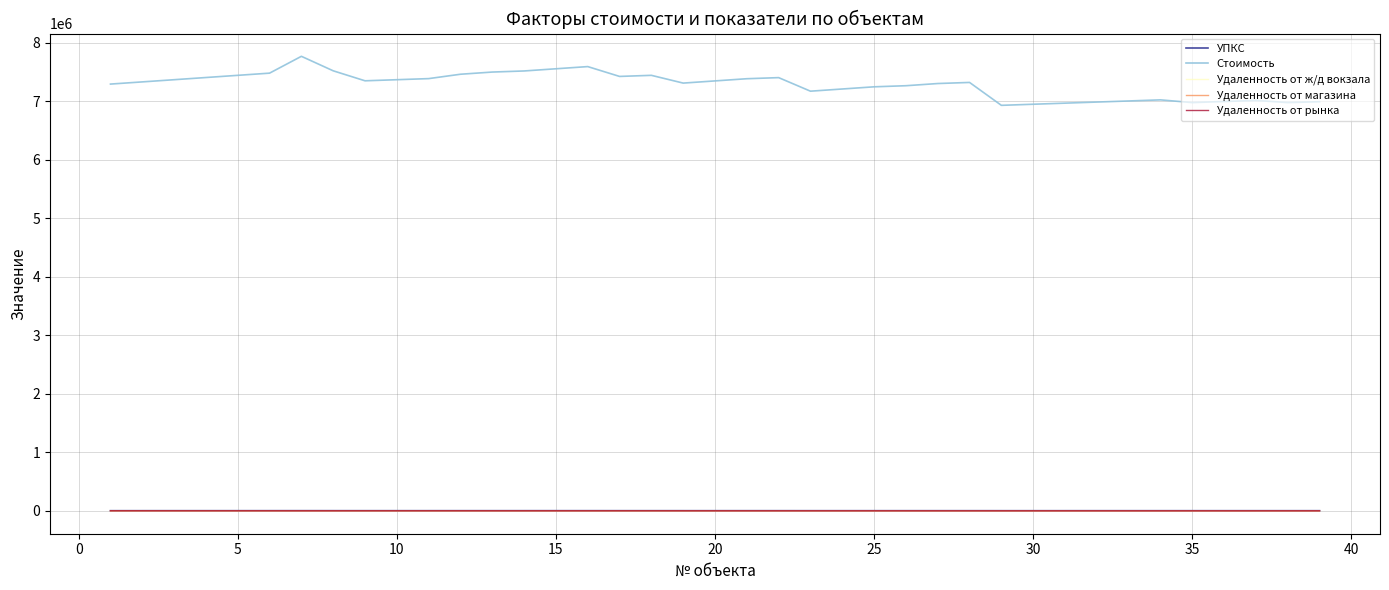

Which series has the widest spread of values?

Стоимость